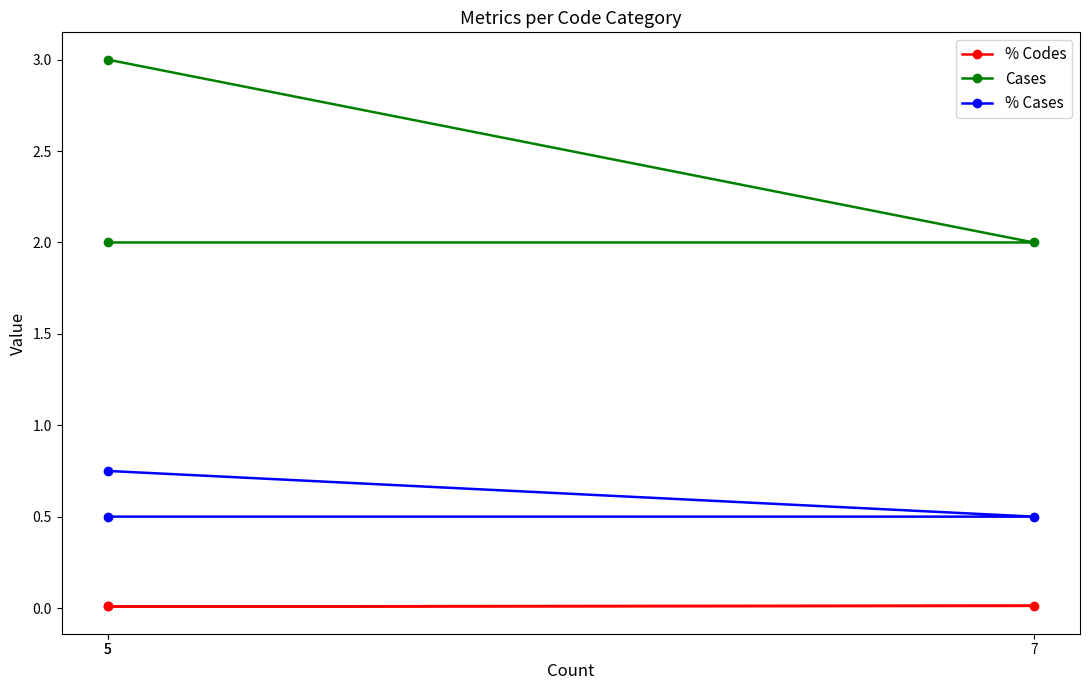

What is the total value across all series at 5?

3.8